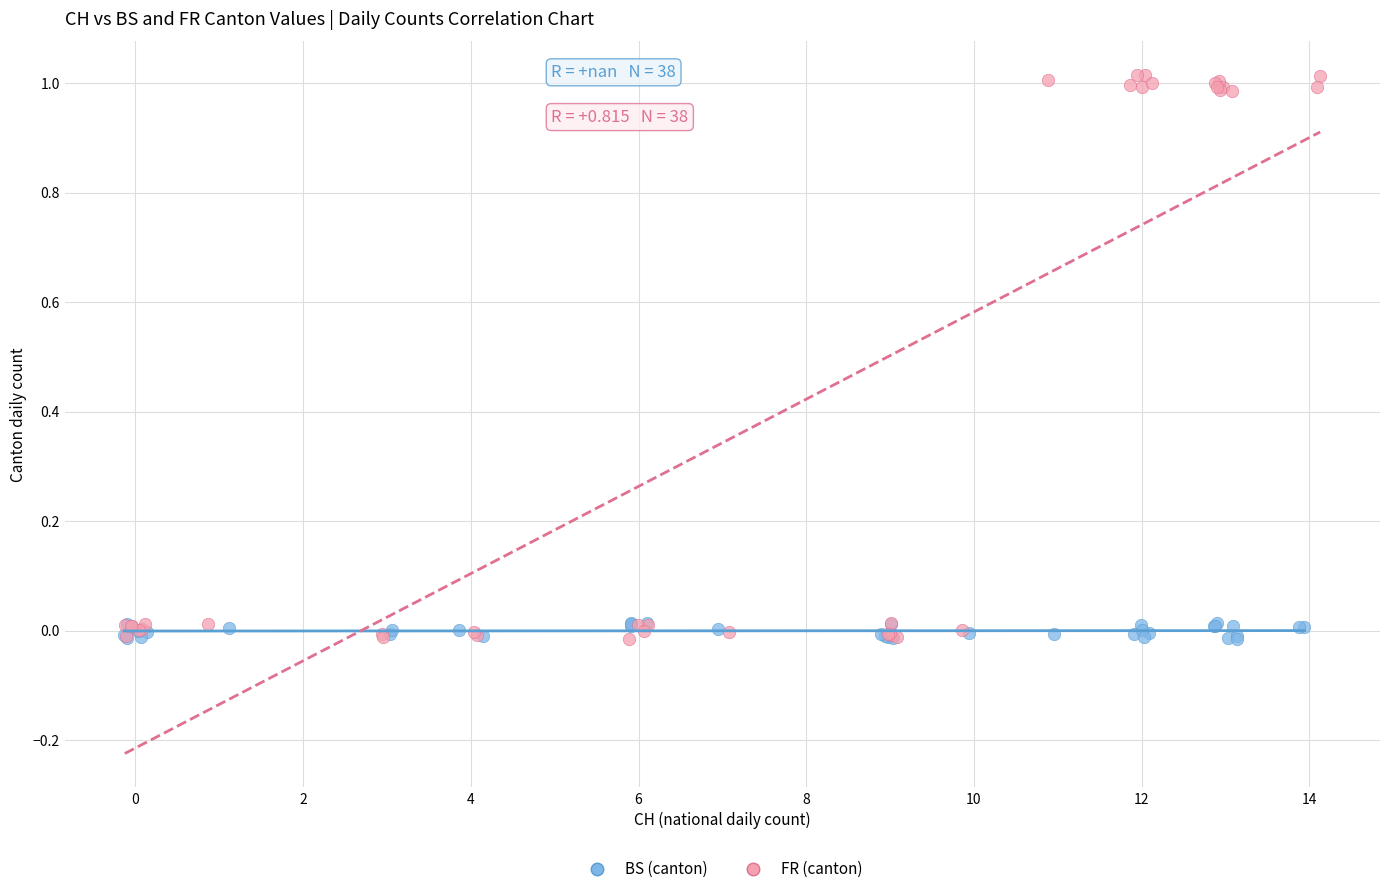

Which series has the largest Y range (max minus min)?

FR (canton)